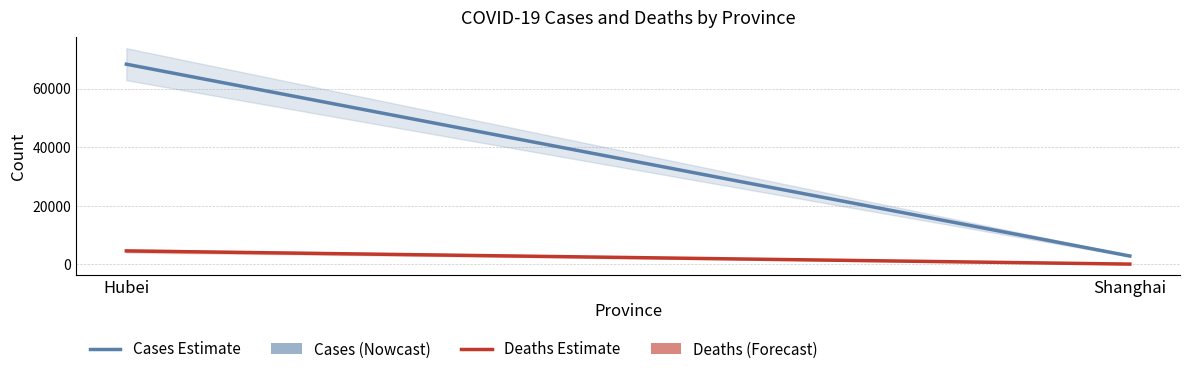

What is the minimum value for Cases?

2768